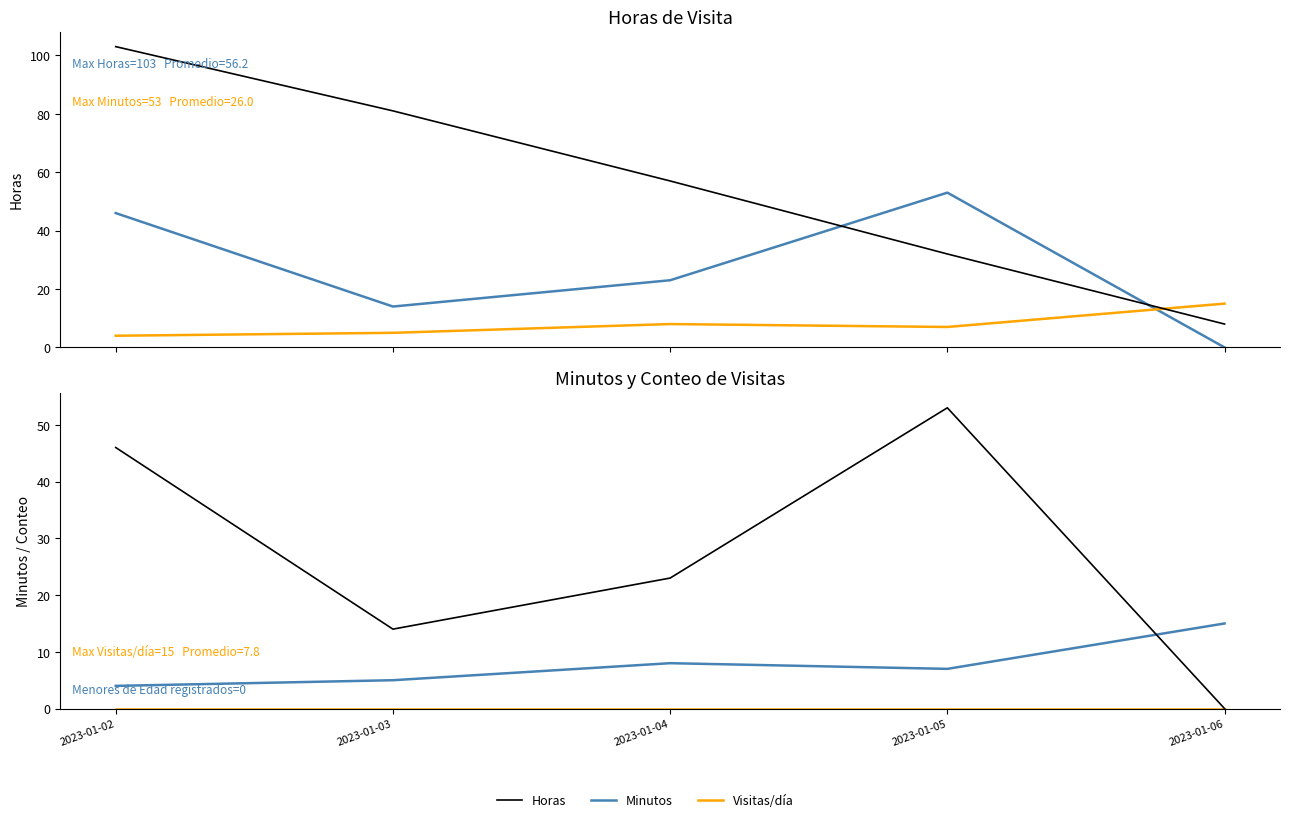

True or false: Visitas/día has a value of 25 at 2023-01-06.

False